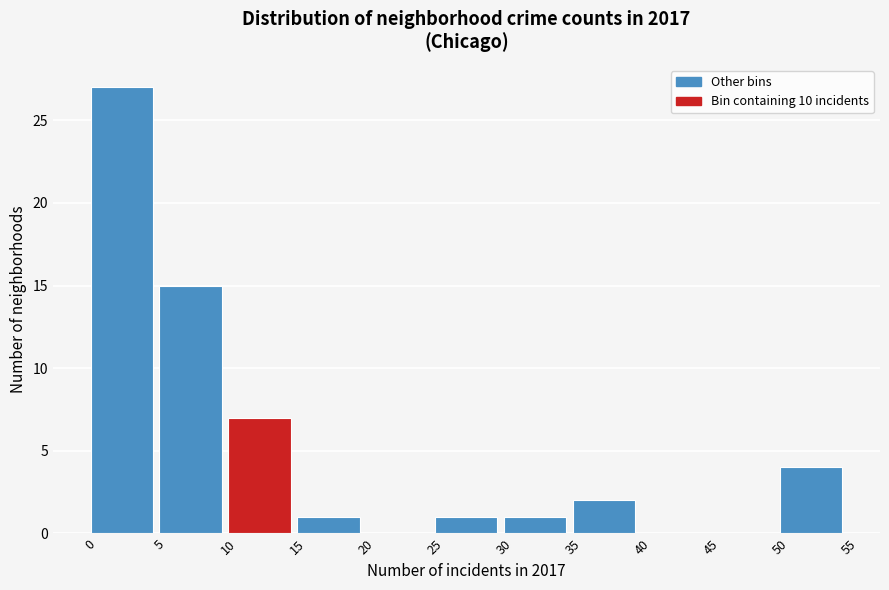

Reading left to right, list every bar in this chart as the range it spans on the x-axis followed by its height. The values are not printed on the chart, so give them approximately, as read against the axis.

0 to 5: 27
5 to 10: 15
10 to 15: 7
15 to 20: 1
20 to 25: 0
25 to 30: 1
30 to 35: 1
35 to 40: 2
40 to 45: 0
45 to 50: 0
50 to 55: 4